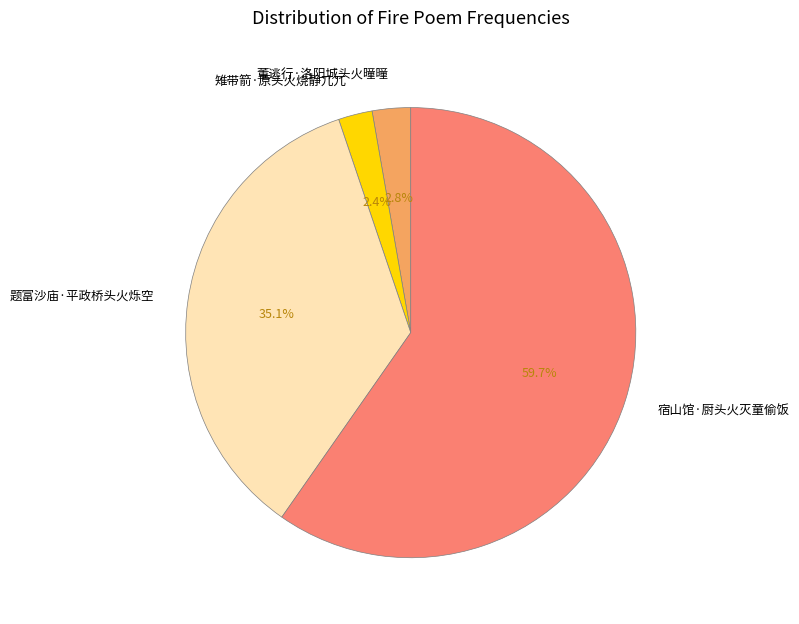

How many slices are in this pie chart?

4